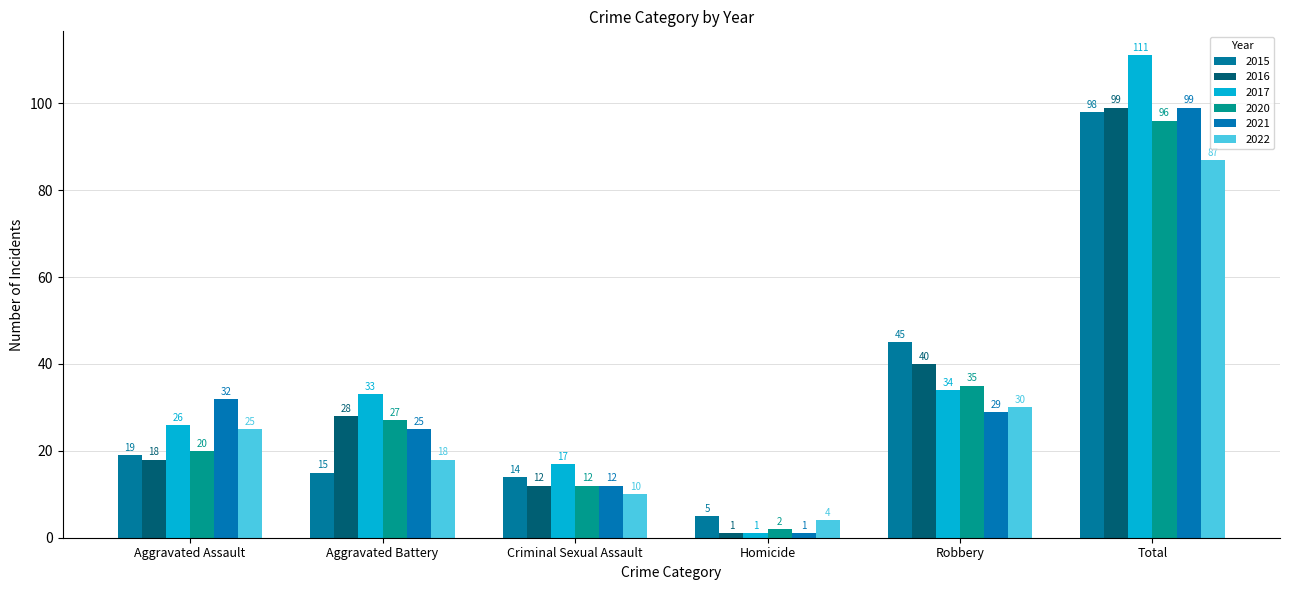

At Aggravated Assault, list the series in order from smallest to largest.

2016, 2015, 2020, 2022, 2017, 2021